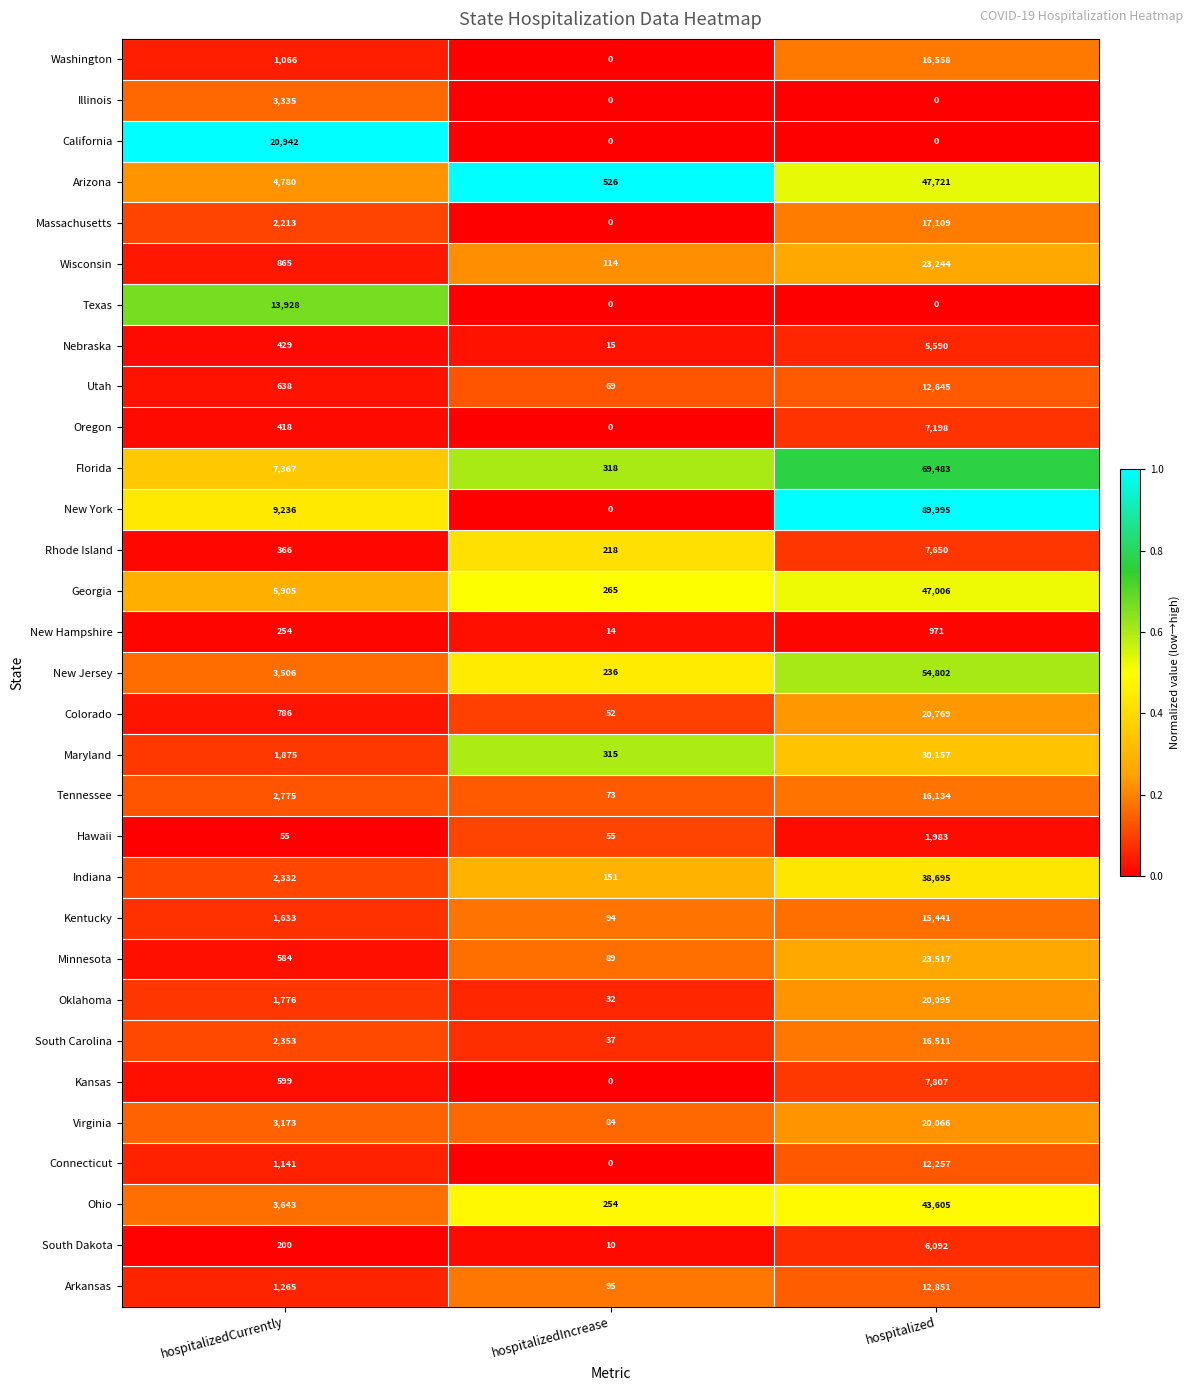

Is it true that Massachusetts equals -9311 at hospitalizedIncrease?

False